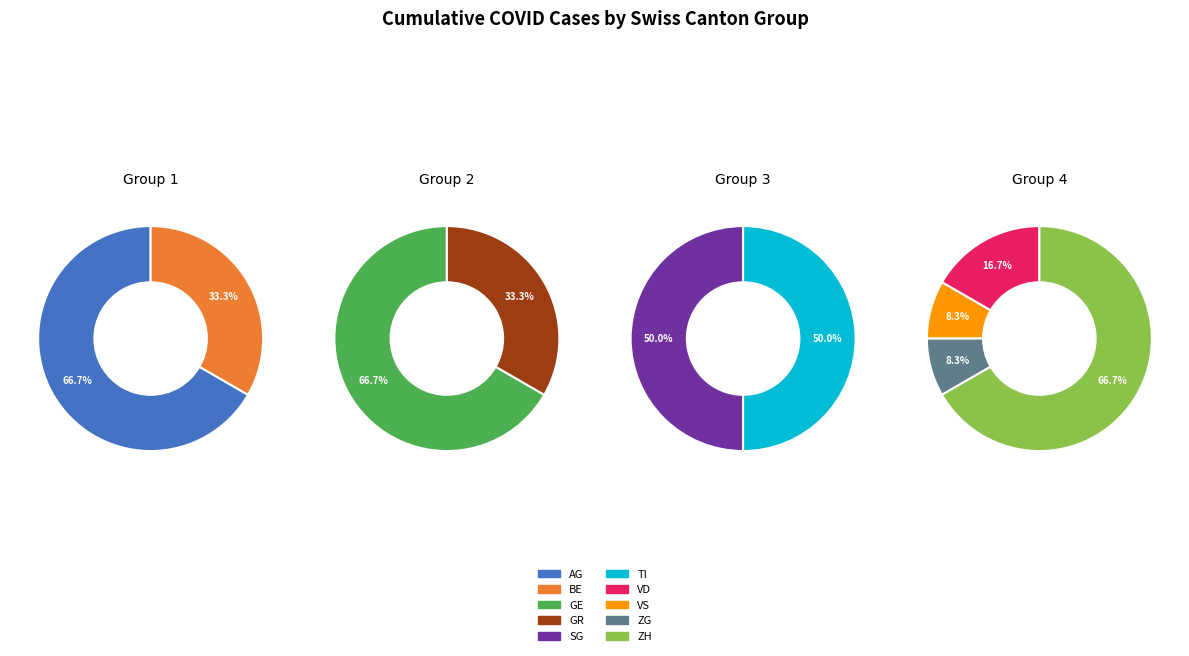

Is it true that 2 is 7% of the pie?

False